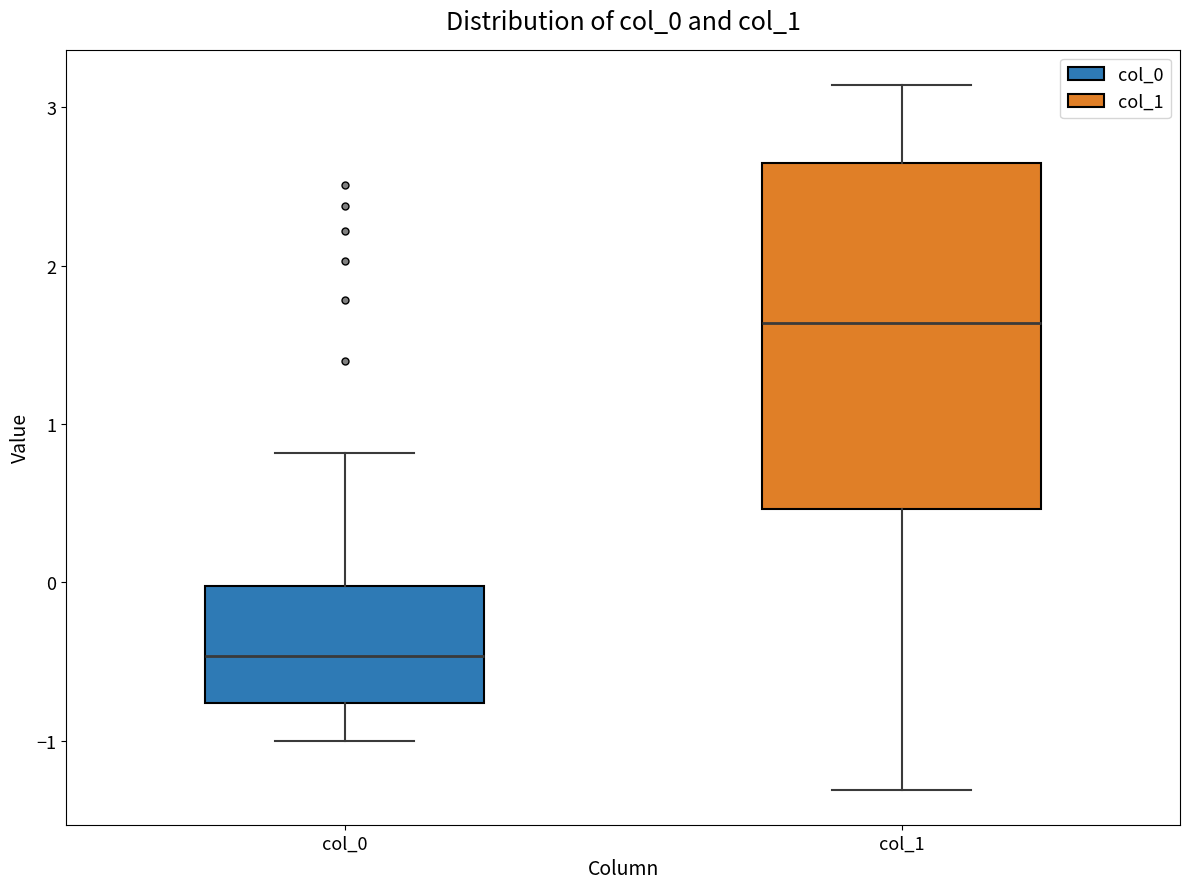

Where does the median line of the box for col_0 sit on the y-axis? The values are not printed on the chart, so give them approximately, as read against the axis.

-0.5